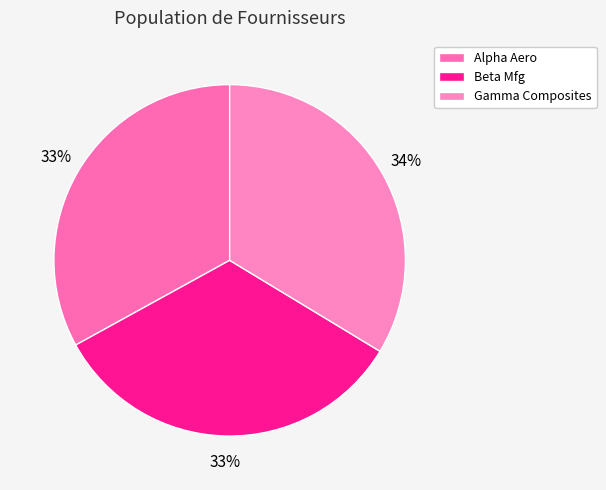

How many segments does this pie chart have?

3